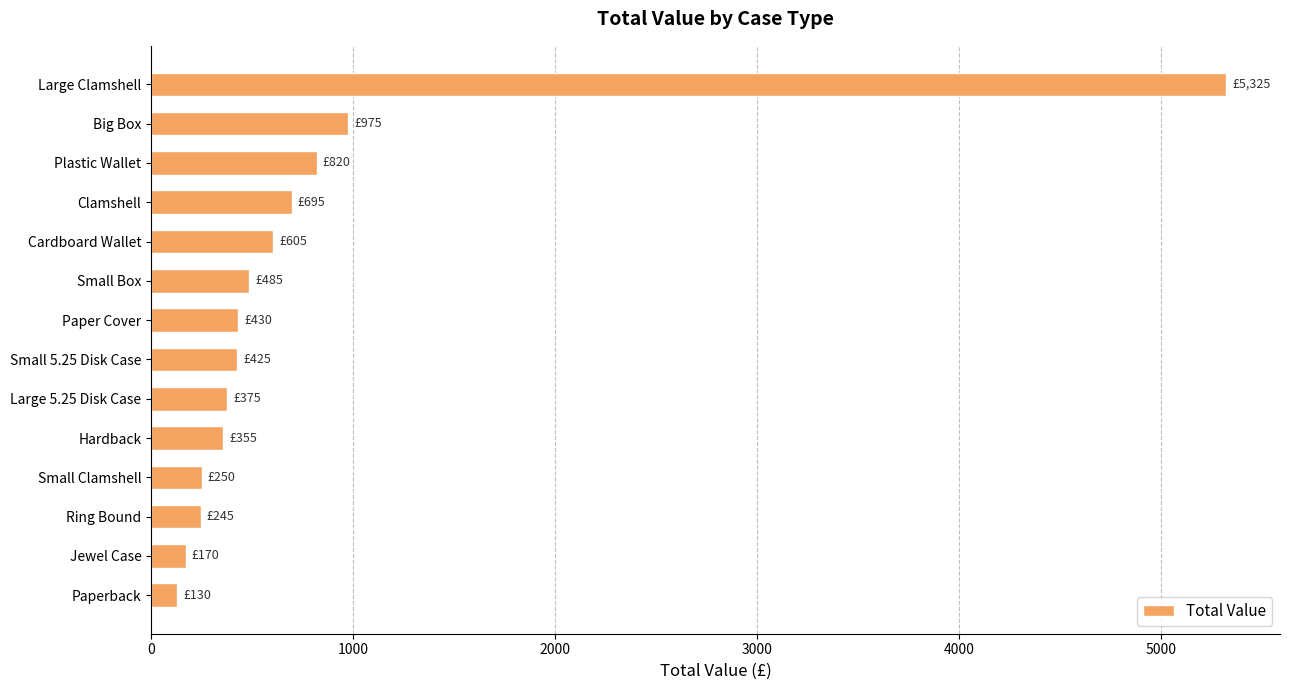

How many data points does each series have?

14